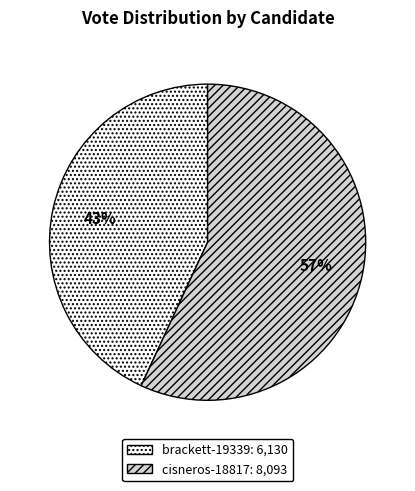

What is the largest slice in the pie chart?

cisneros-18817